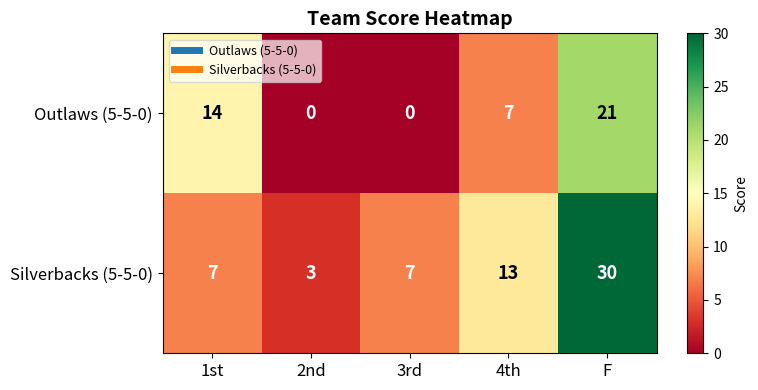

Where does the Outlaws (5-5-0) series first go above 7?

1st